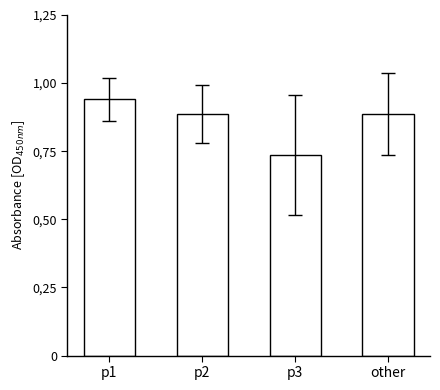

What is the label of the 4th bar from the right?

p1